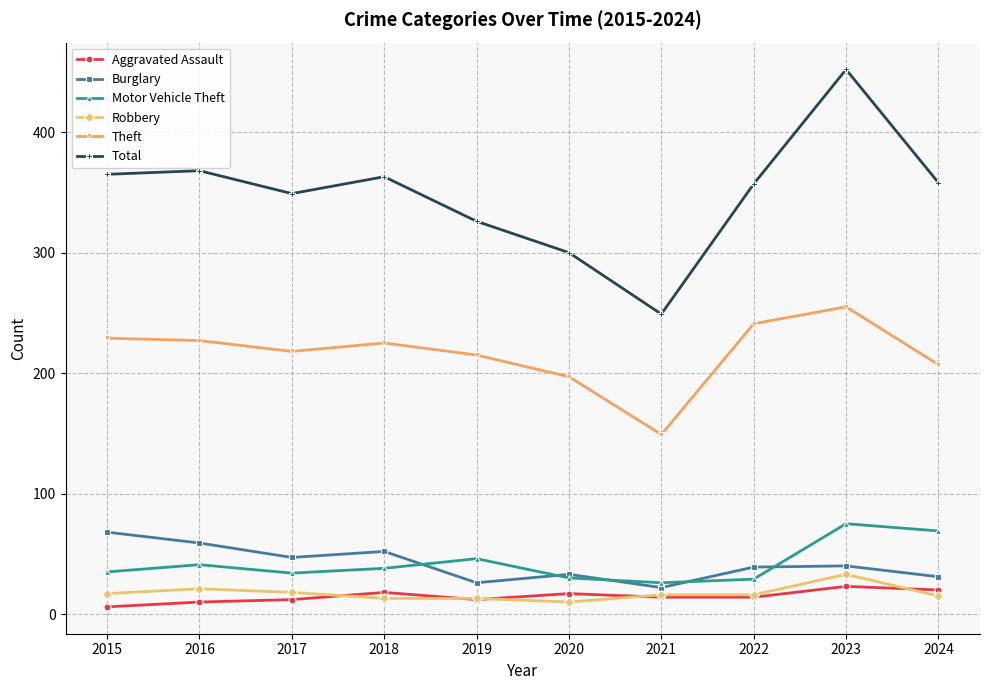

True or false: Aggravated Assault and Robbery intersect in this chart.

True